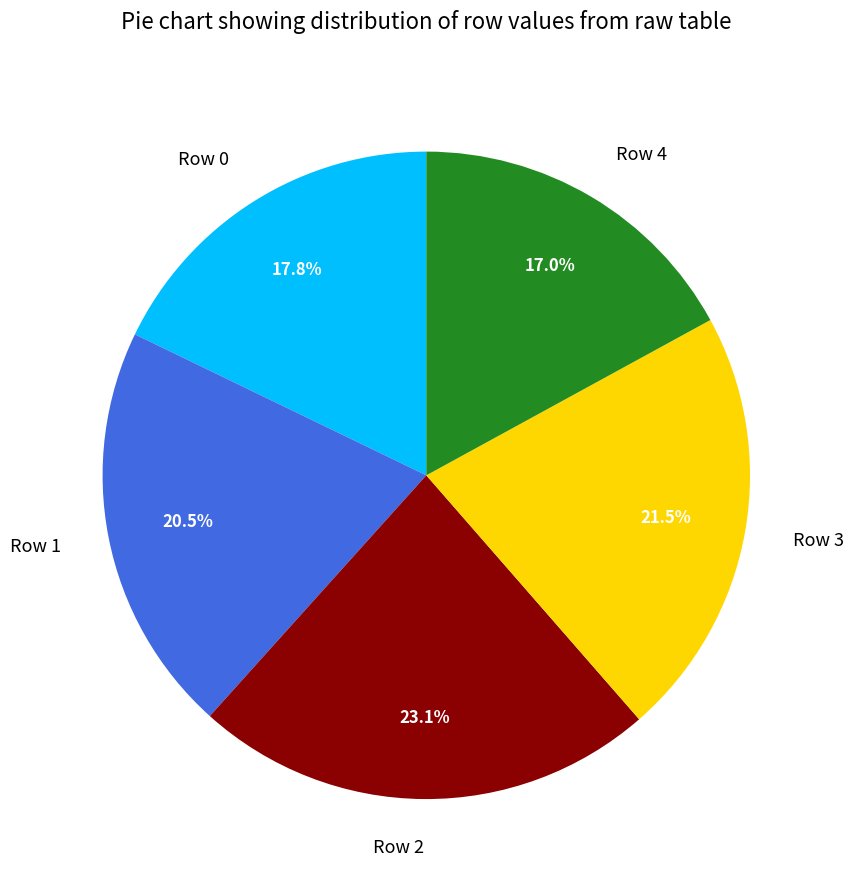

Which category has the smallest portion of the pie?

Row 4